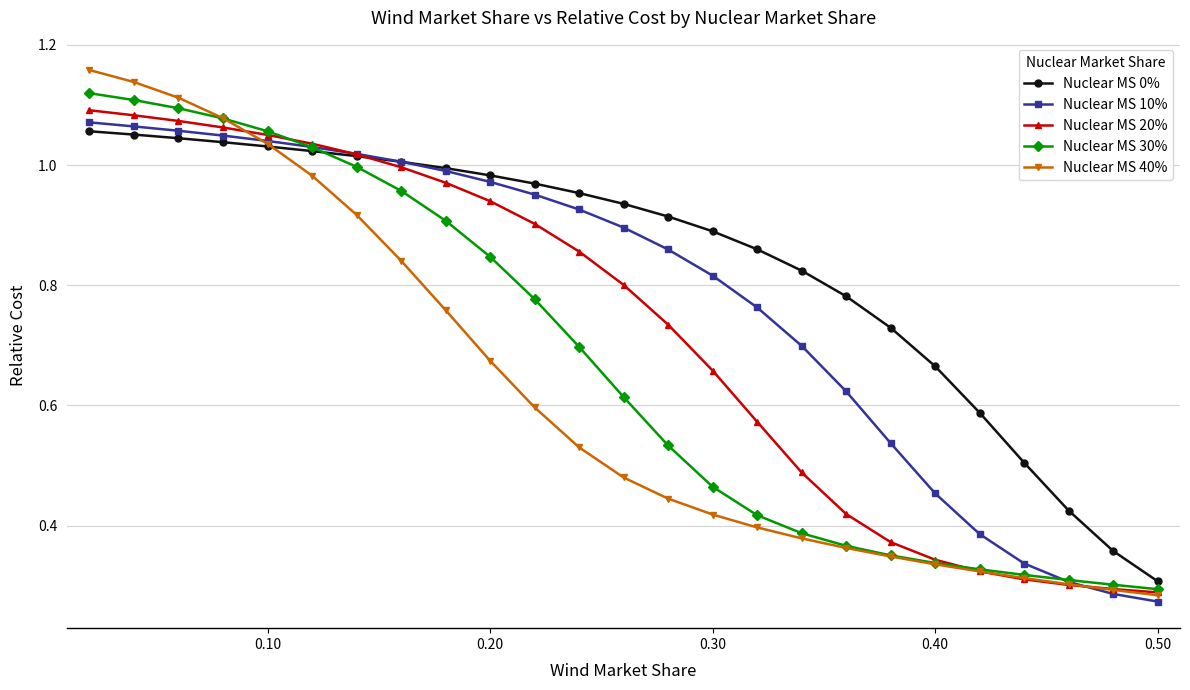

Which series has the largest range (max minus min)?

Nuclear MS 40%